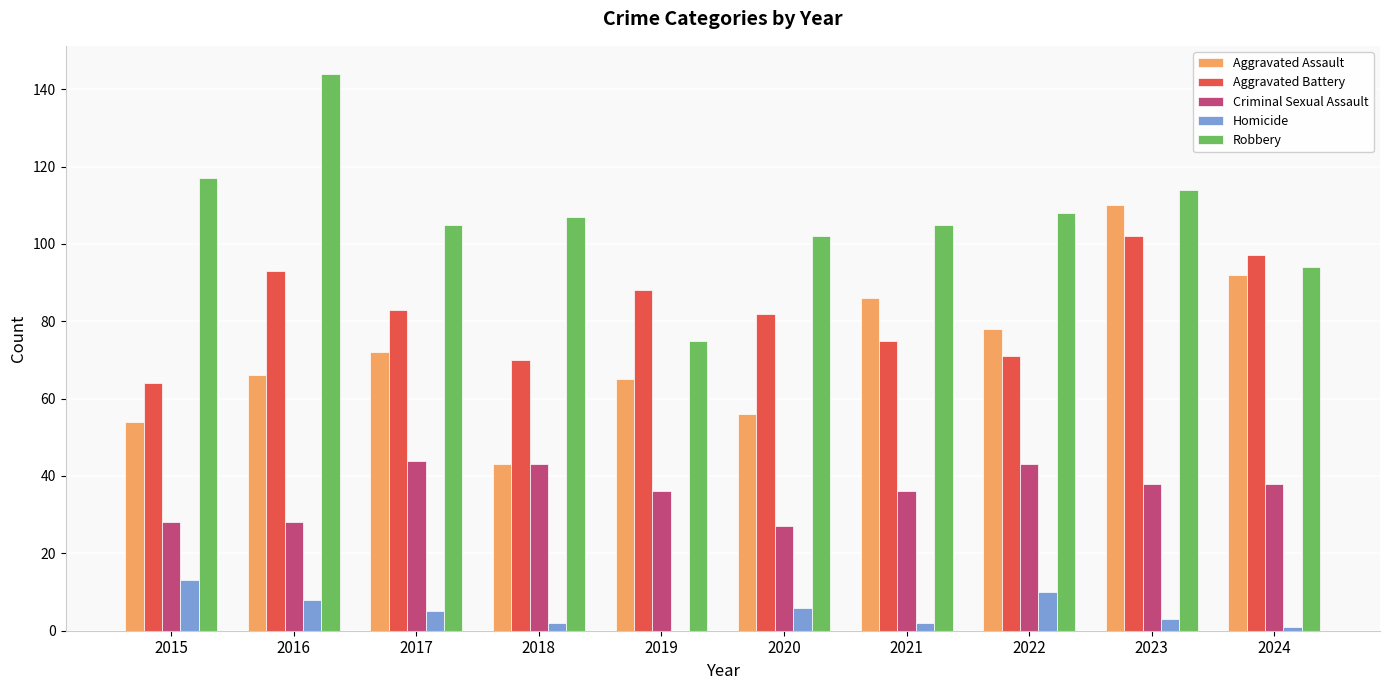

Between 2015 and 2021, which series saw the biggest shift?

Aggravated Assault